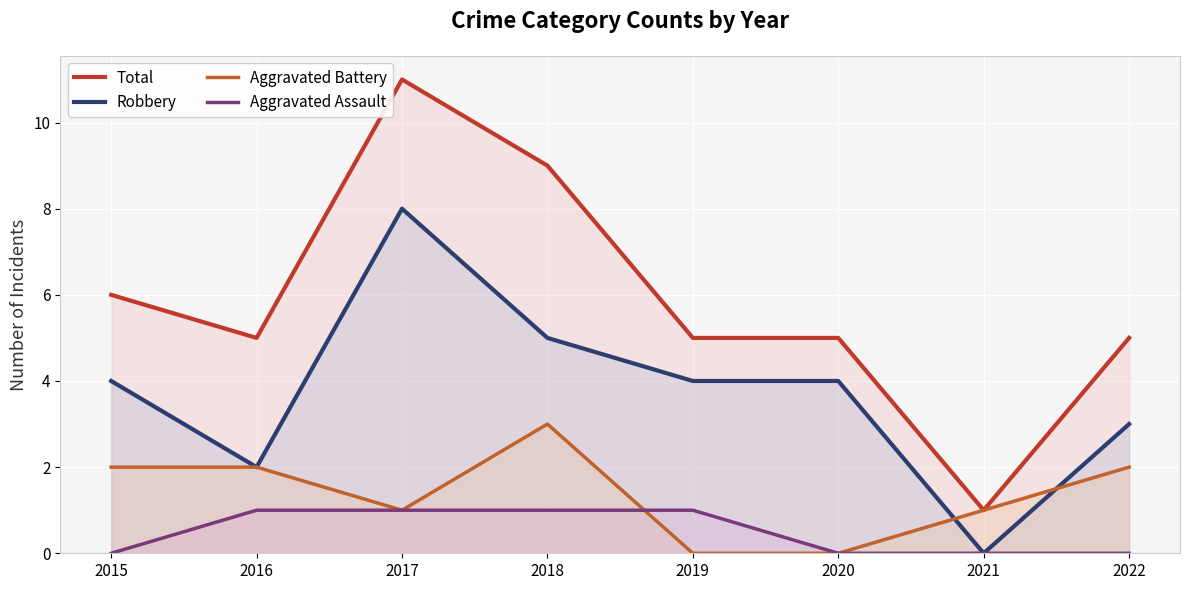

What is the difference between the second highest and second lowest values in the Total series?

4